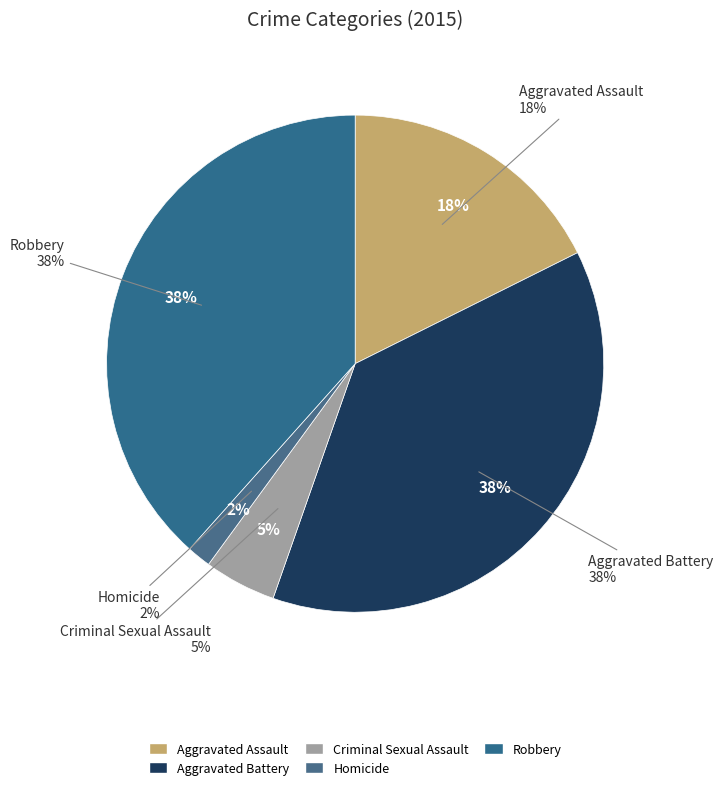

Between Criminal Sexual Assault and Aggravated Battery, which is larger?

Aggravated Battery